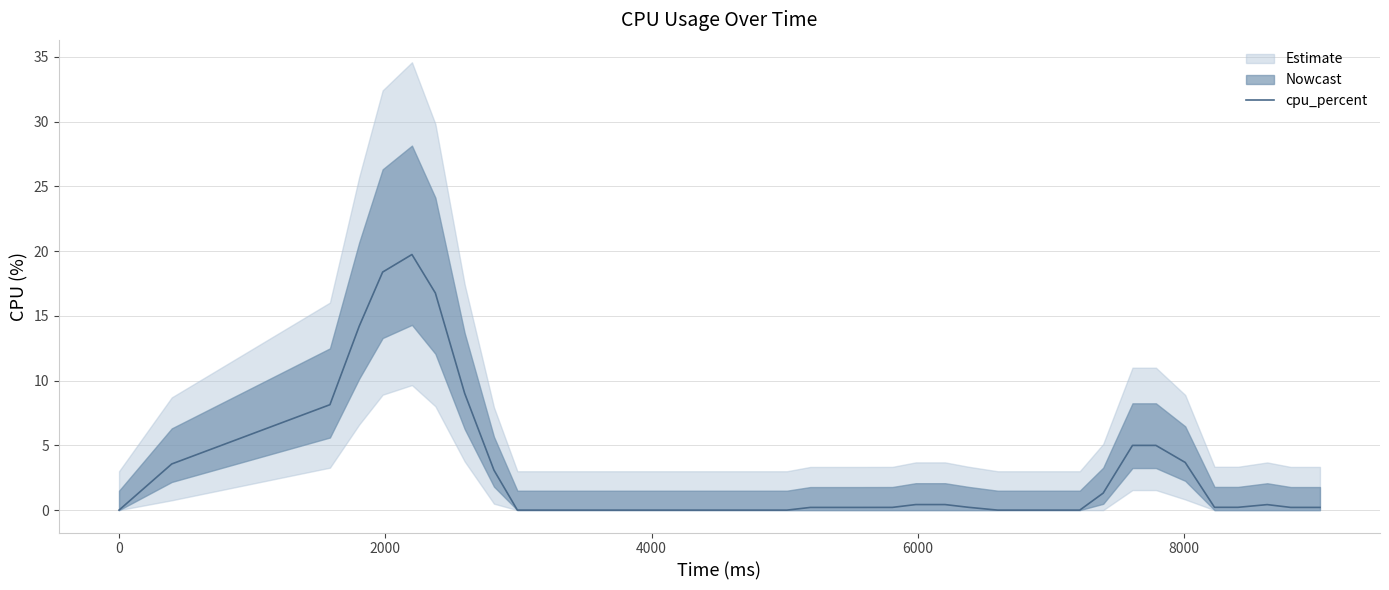

Reading left to right, list all the values displayed in this chart.

0.0	3.6	8.1	14.2	18.4	19.7	16.8	9.0	3.1	0.0	0.0	0.0	0.0	0.0	0.0	0.0	0.0	0.0	0.0	0.0	0.2	0.2	0.2	0.2	0.4	0.4	0.2	0.0	0.0	0.0	0.0	1.3	5.0	5.0	3.7	0.2	0.2	0.4	0.2	0.2